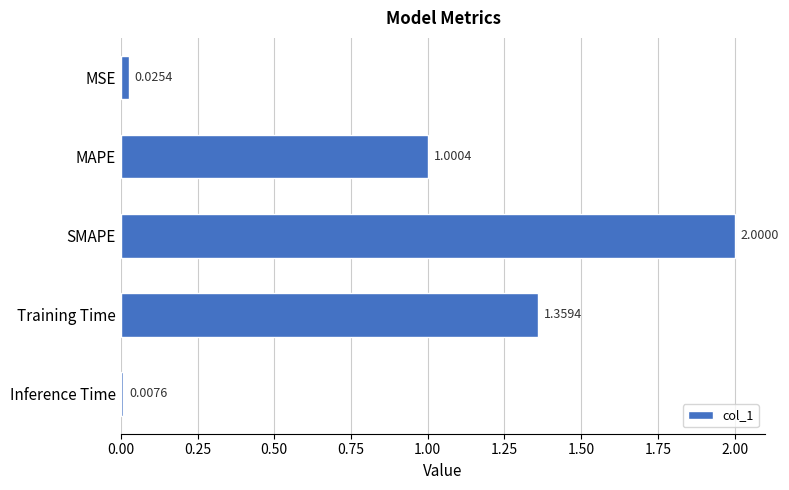

What is the difference between the maximum and minimum values?

2.0